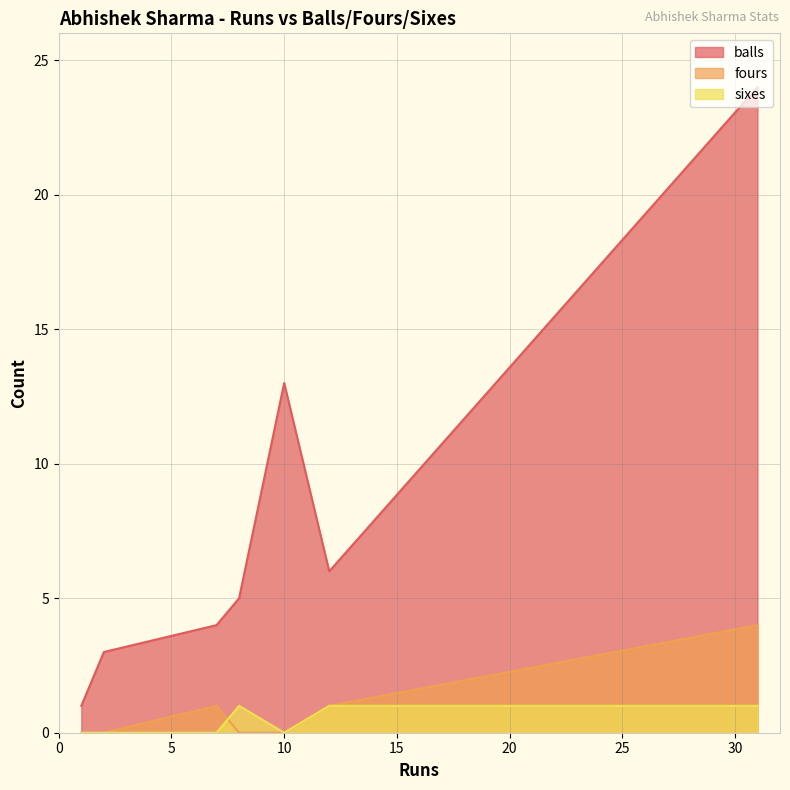

At which label is fours closest to 2?

12